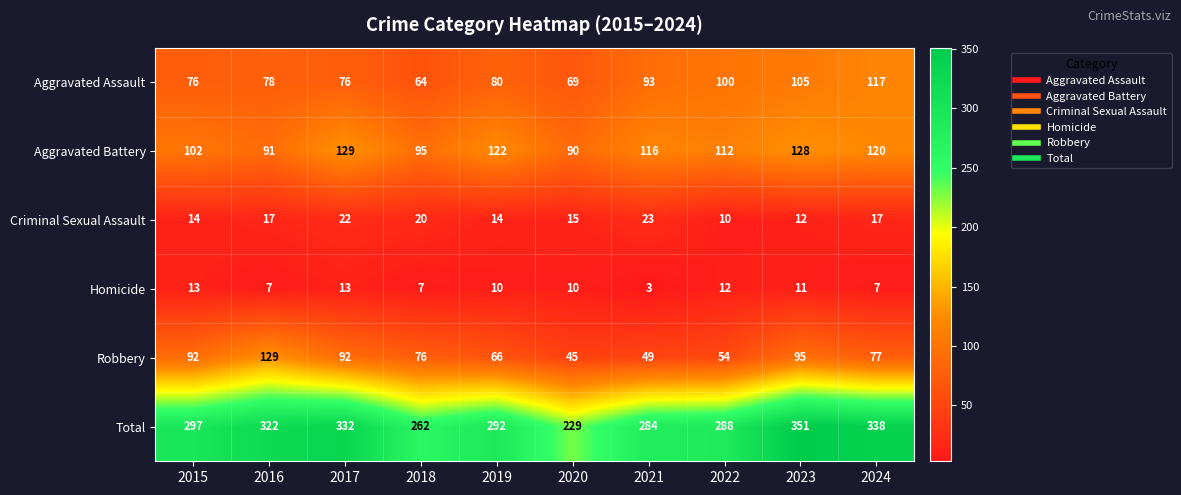

What is the minimum value shown in the chart?

3